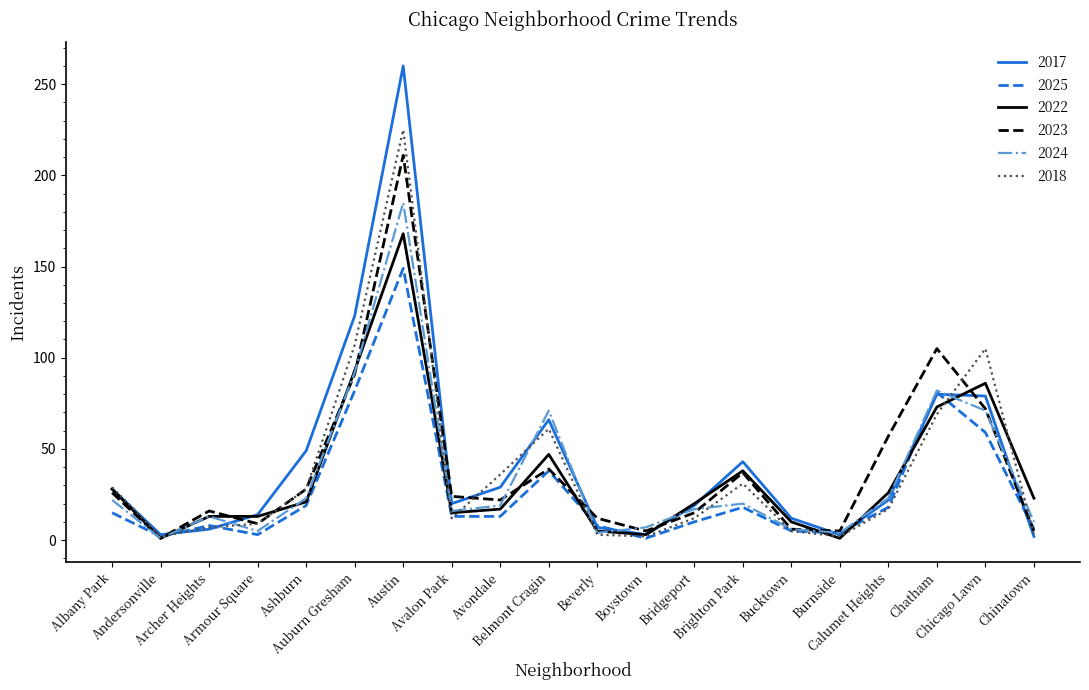

Which series has the widest spread of values?

2017